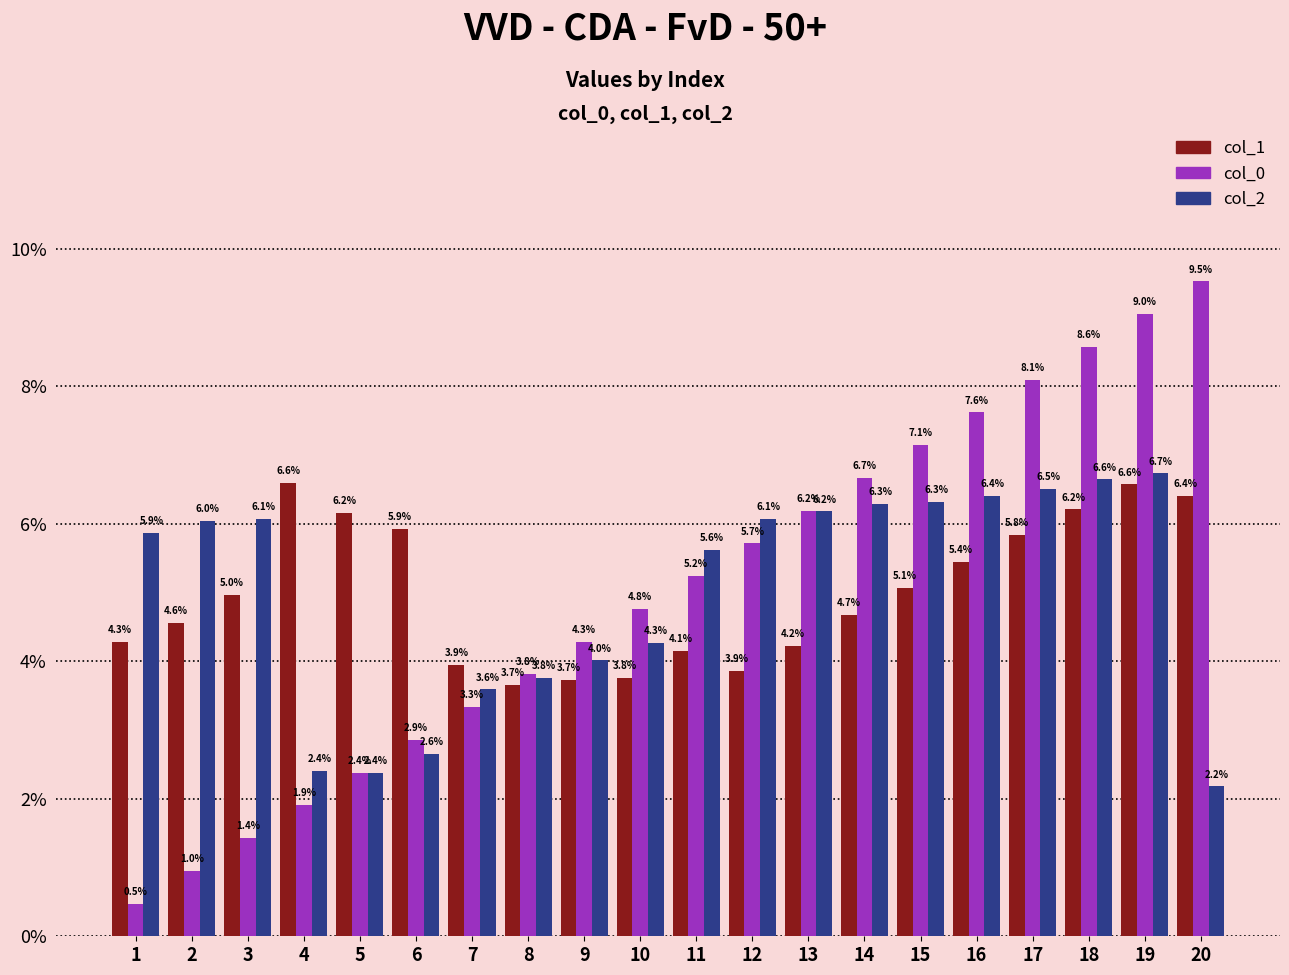

What is the difference between the second highest and minimum values in the col_1 series?

2.9